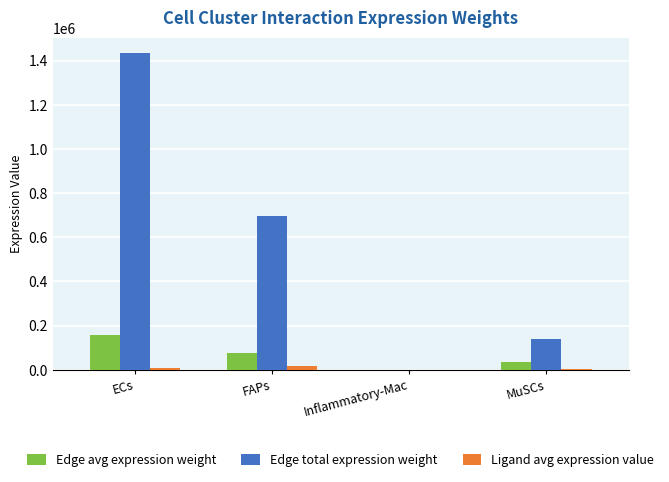

At which label does Edge avg expression weight reach its peak?

ECs